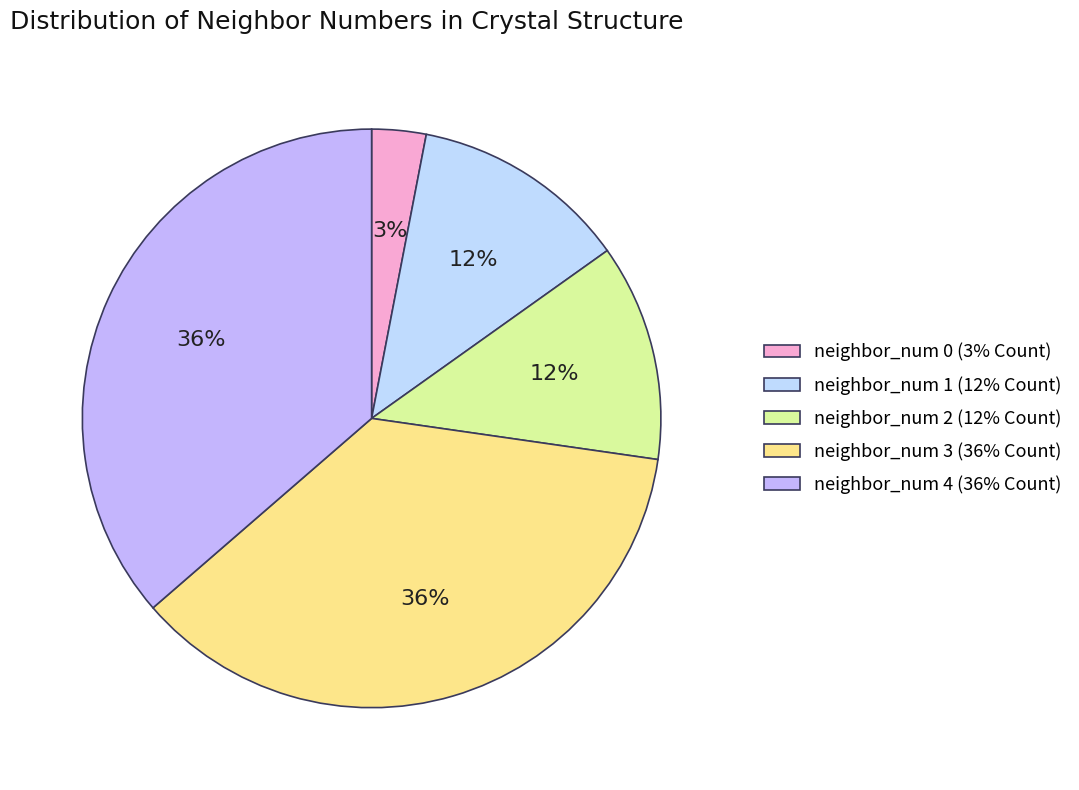

Which slice is the smallest?

neighbor_num_0